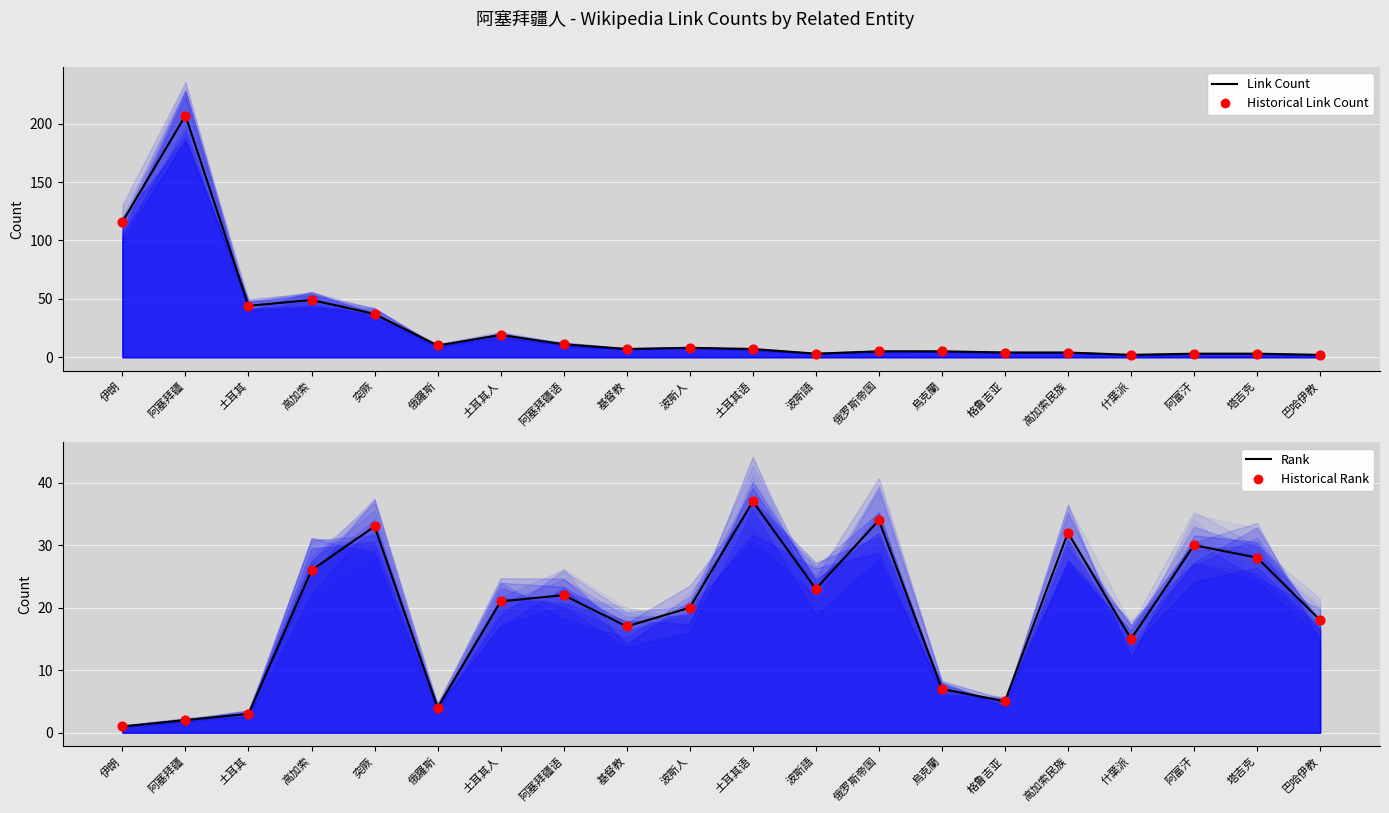

Is the value of Historical Link Count at 阿富汗 greater than the value of Rank at 基督教?

No